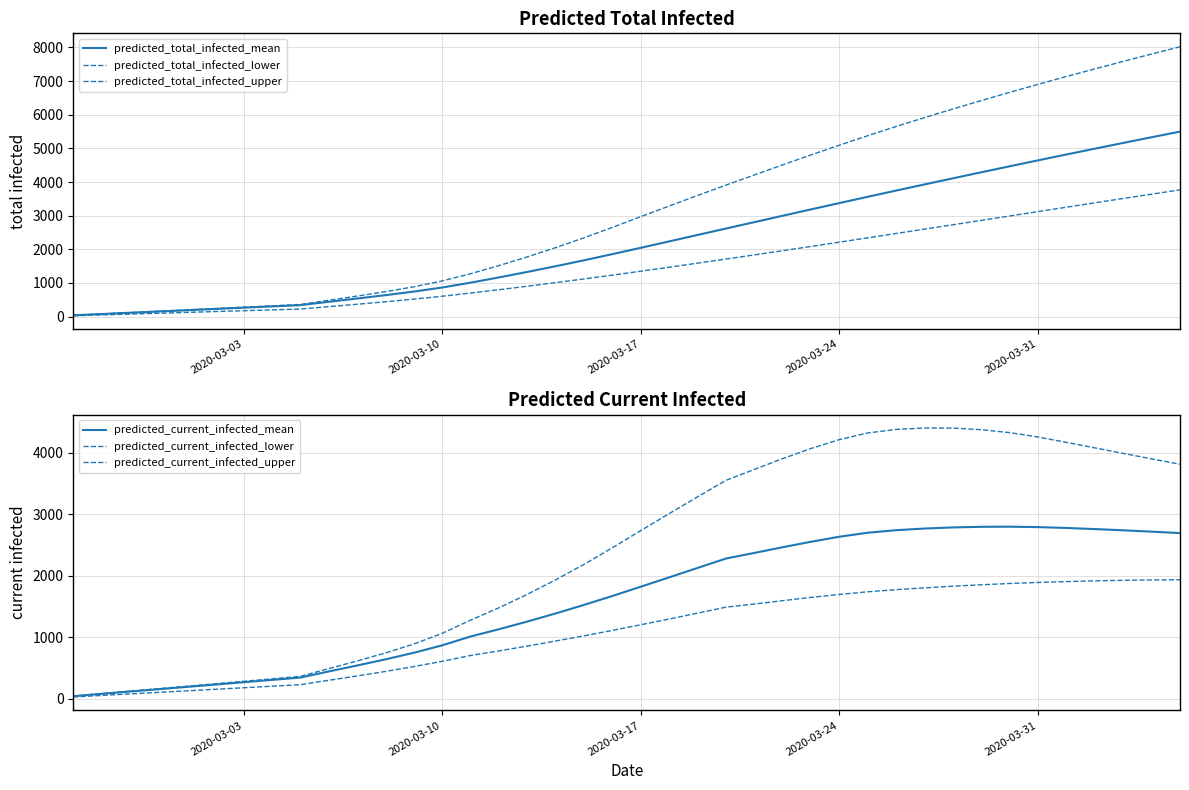

The predicted_total_infected_mean series shows 2283 at 2020-03-24. True or false?

False